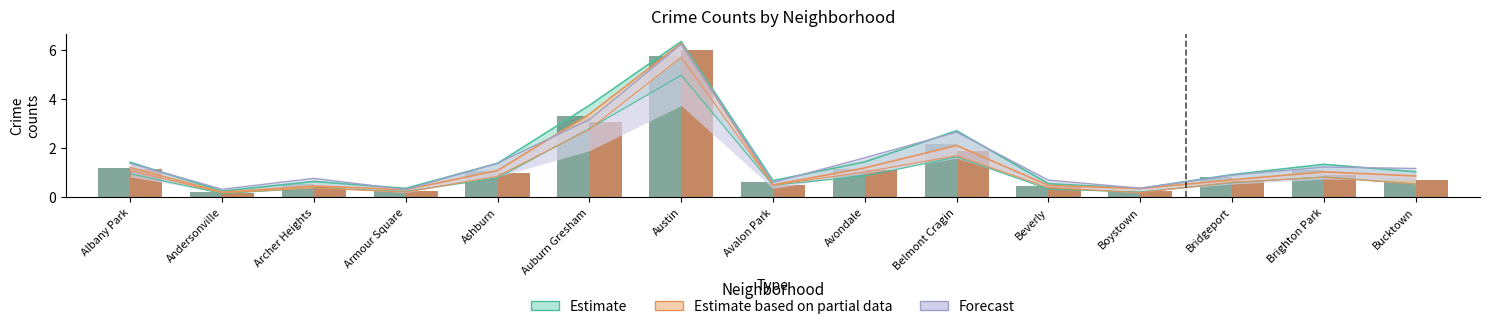

What is the approximate value of Forecast at Beverly?

0.7